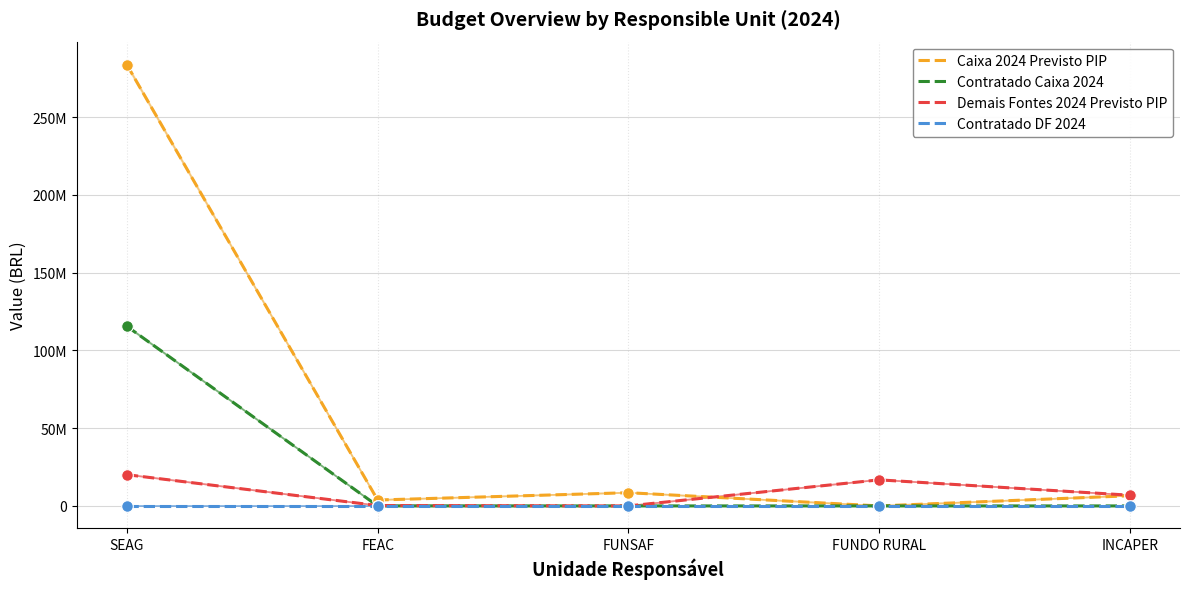

What are all the series names shown in the legend?

Caixa 2024 Previsto PIP, Contratado Caixa 2024, Demais Fontes 2024 Previsto PIP, Contratado DF 2024